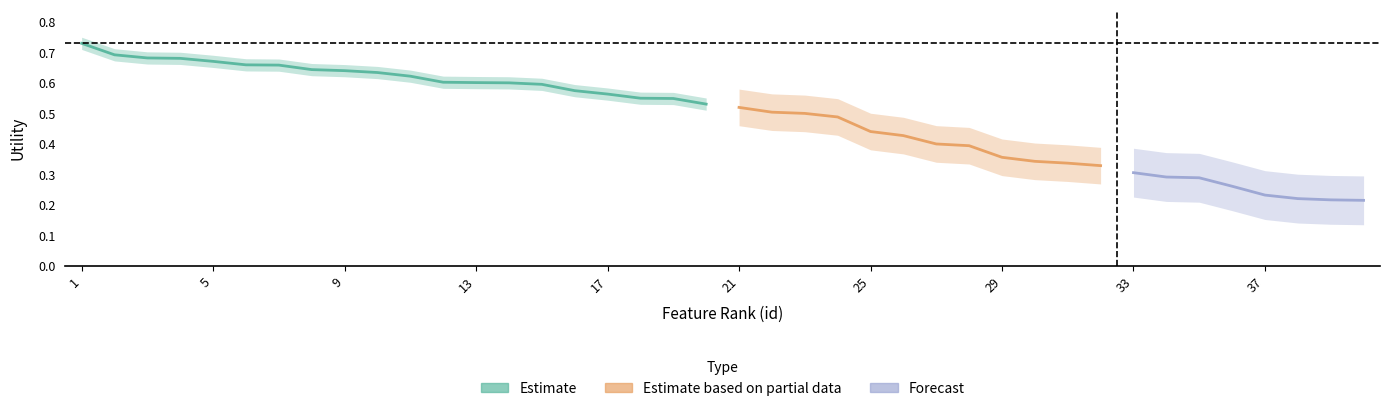

The chart shows a value of 0.7 at 7. True or false?

True